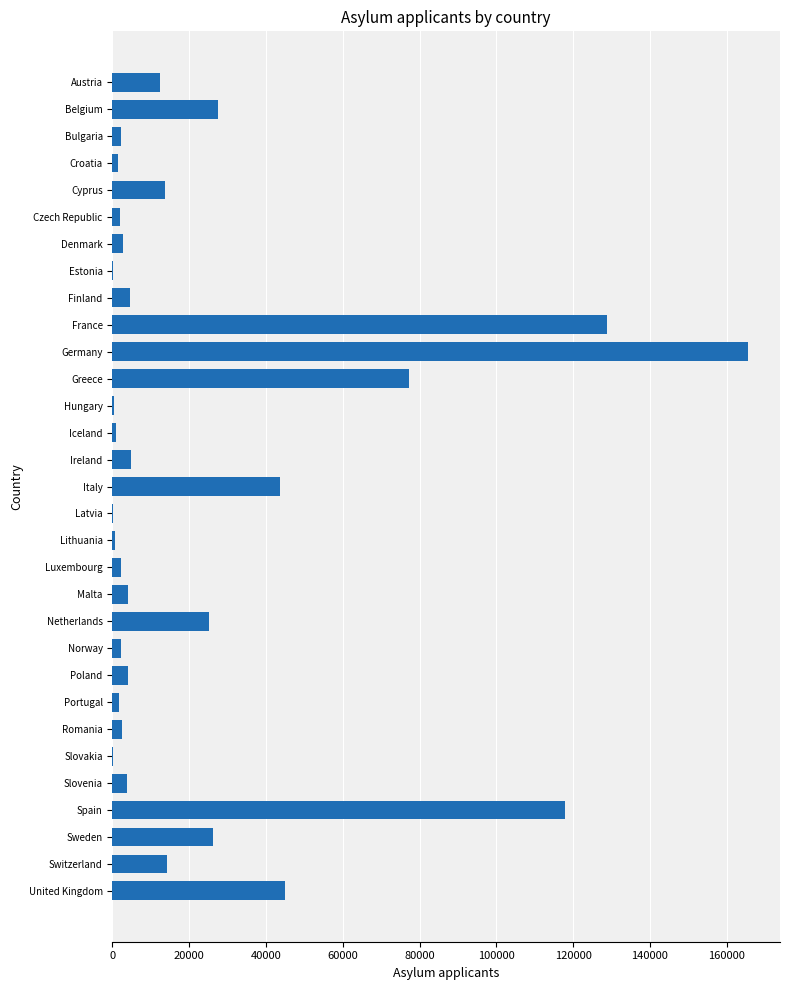

Between Sweden and Portugal, which is larger?

Sweden